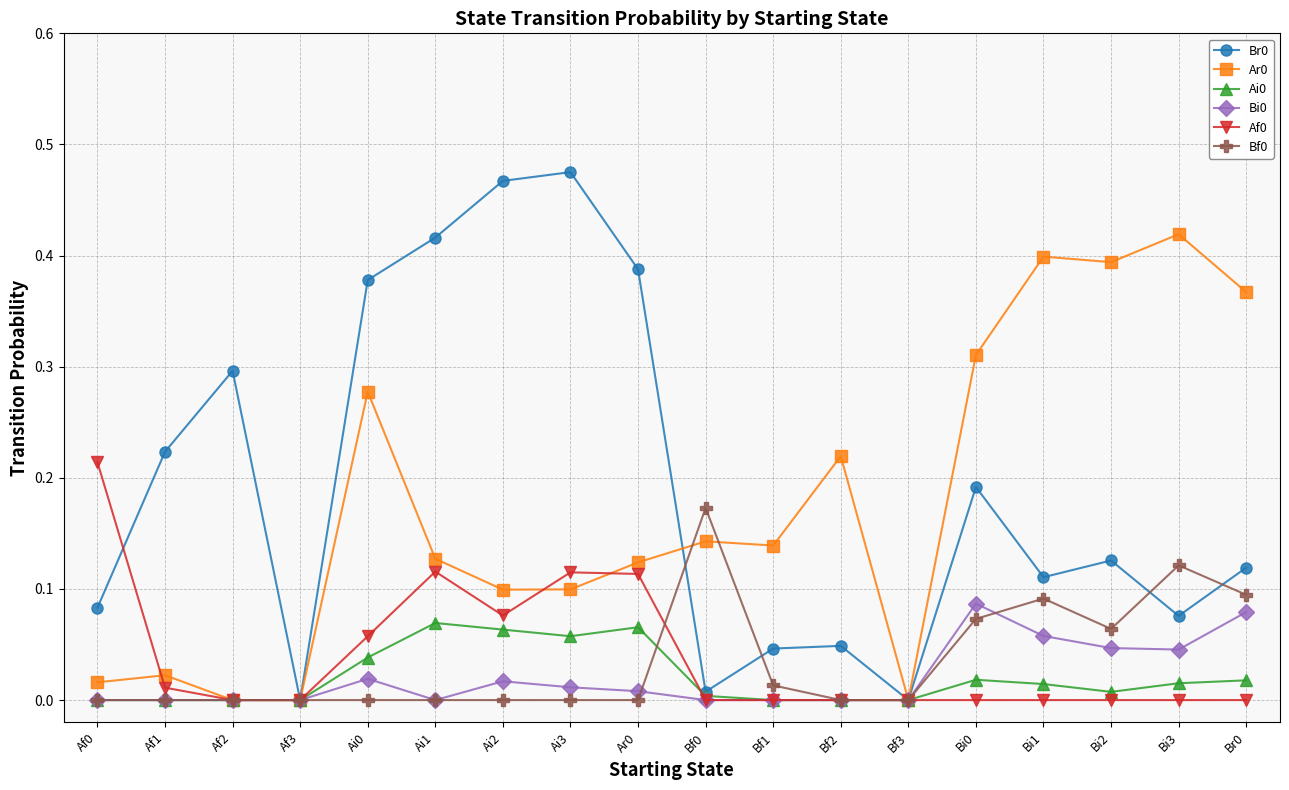

True or false: Bi0 has more than 0 points higher than both neighbors.

True